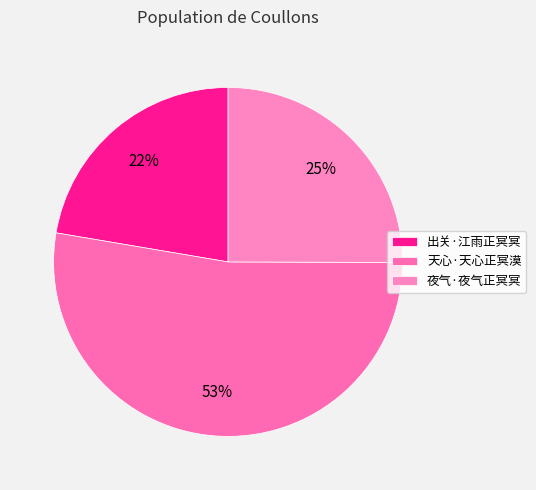

Which category has the biggest portion of the pie?

天心·天心正冥漠